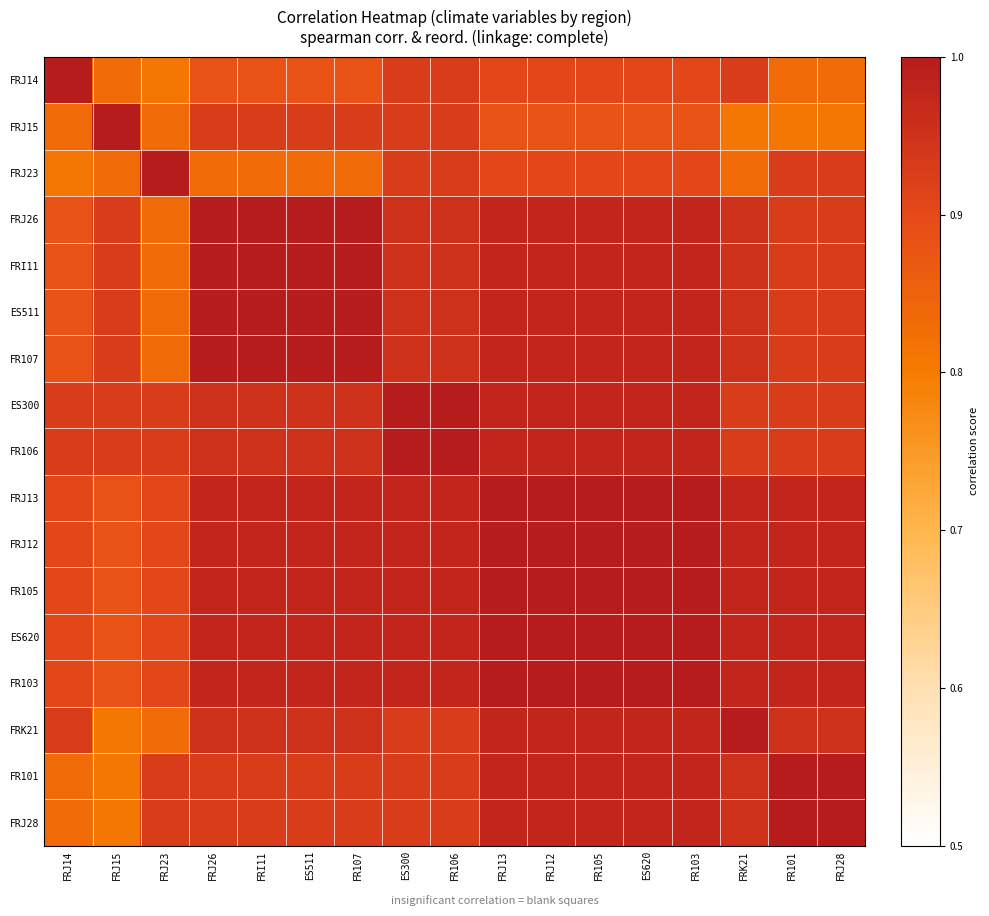

What is the greatest value displayed?

1.0